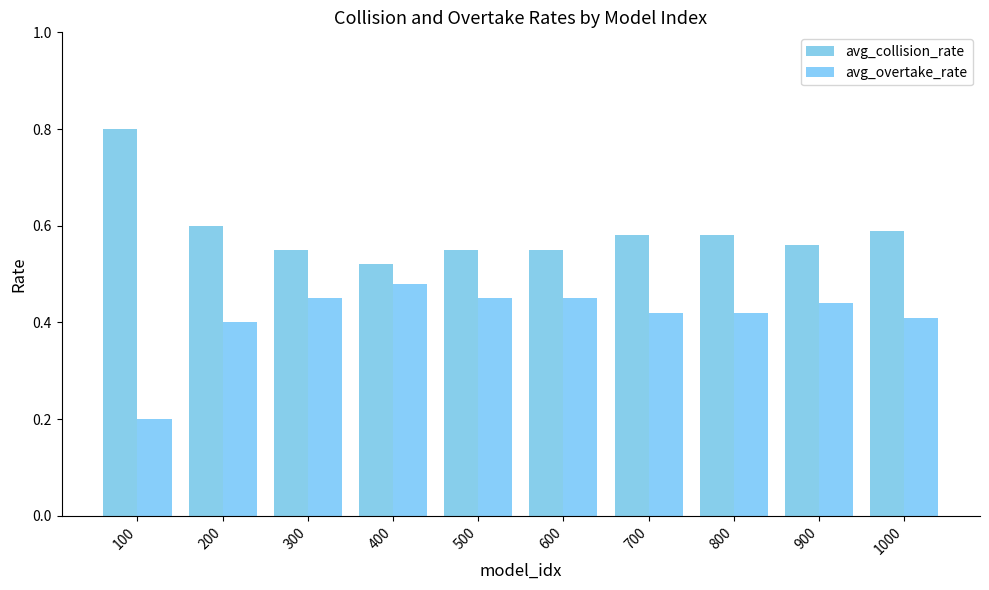

The avg_collision_rate series shows 0.4 at 700. True or false?

False